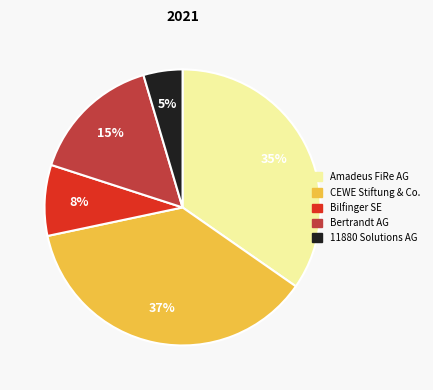

To the nearest percent, what is the average slice percentage?

20%